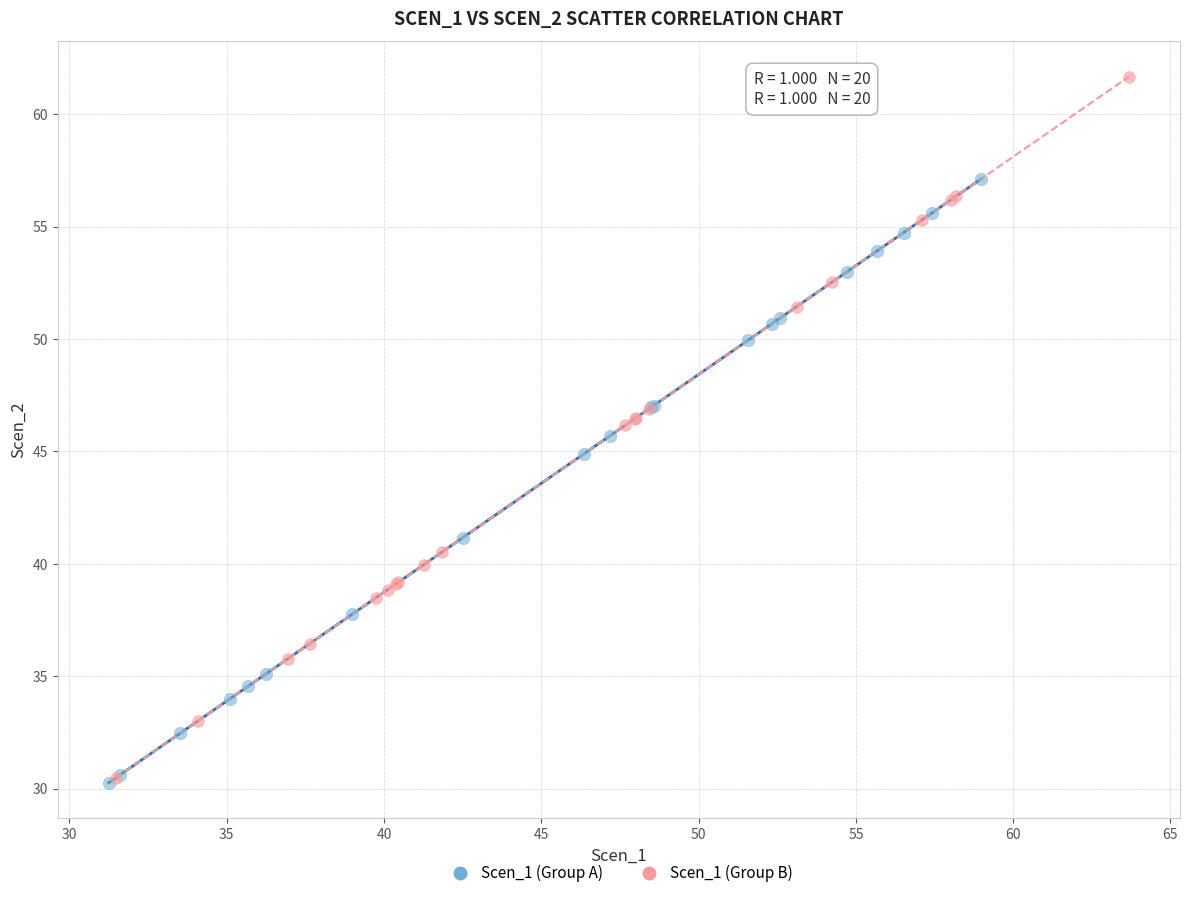

Which series has the widest spread of Y values?

Scen_1 (Group B)